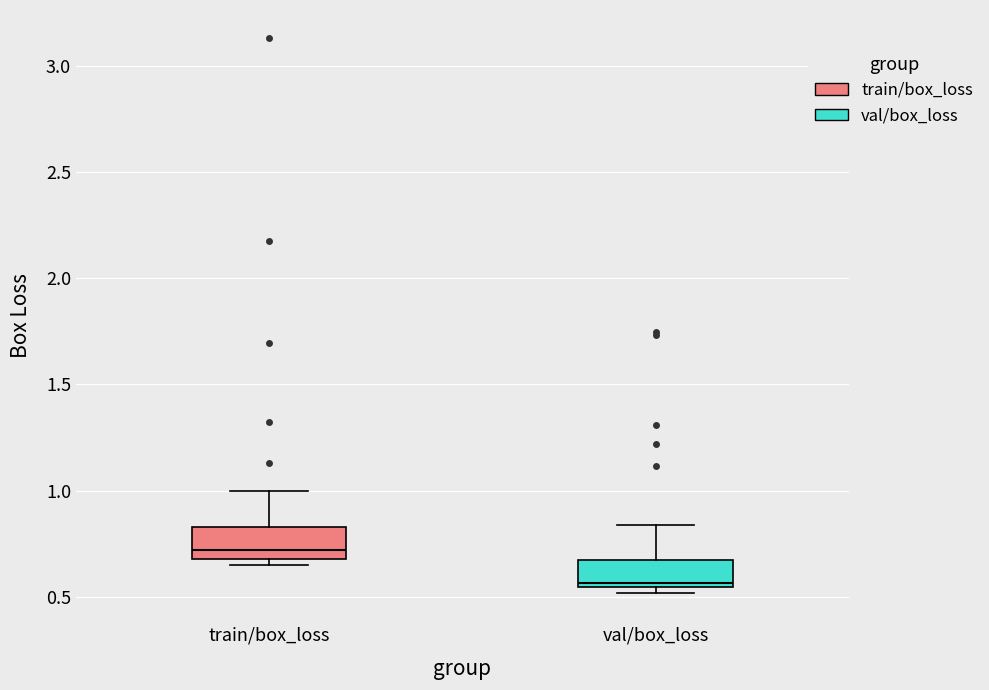

Where is the lower edge of the box for val/box_loss on the y-axis? The values are not printed on the chart, so give them approximately, as read against the axis.

0.55